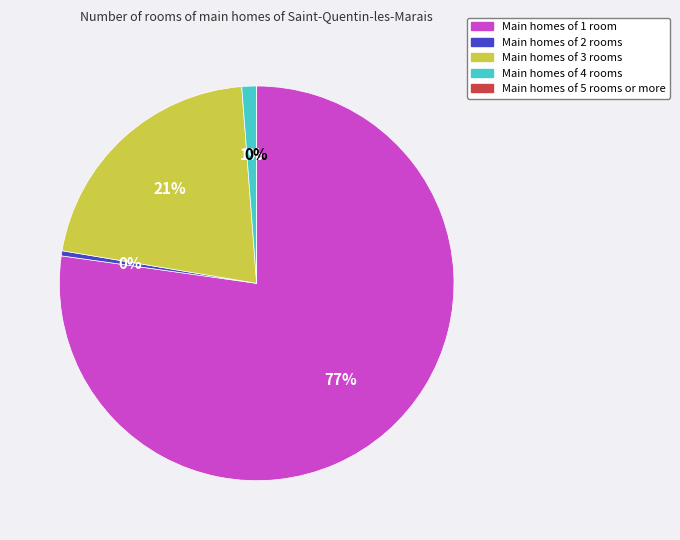

How many segments does this pie chart have?

5